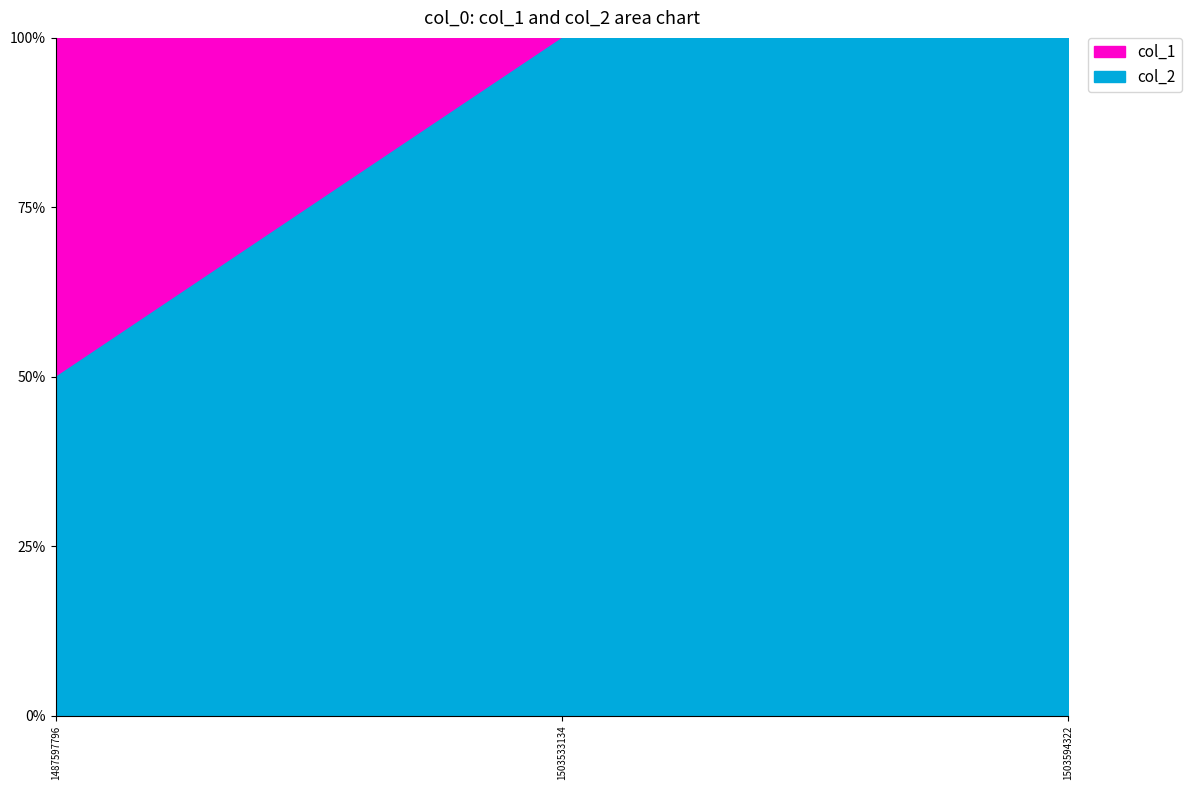

What are all the series names shown in the legend?

col_1, col_2